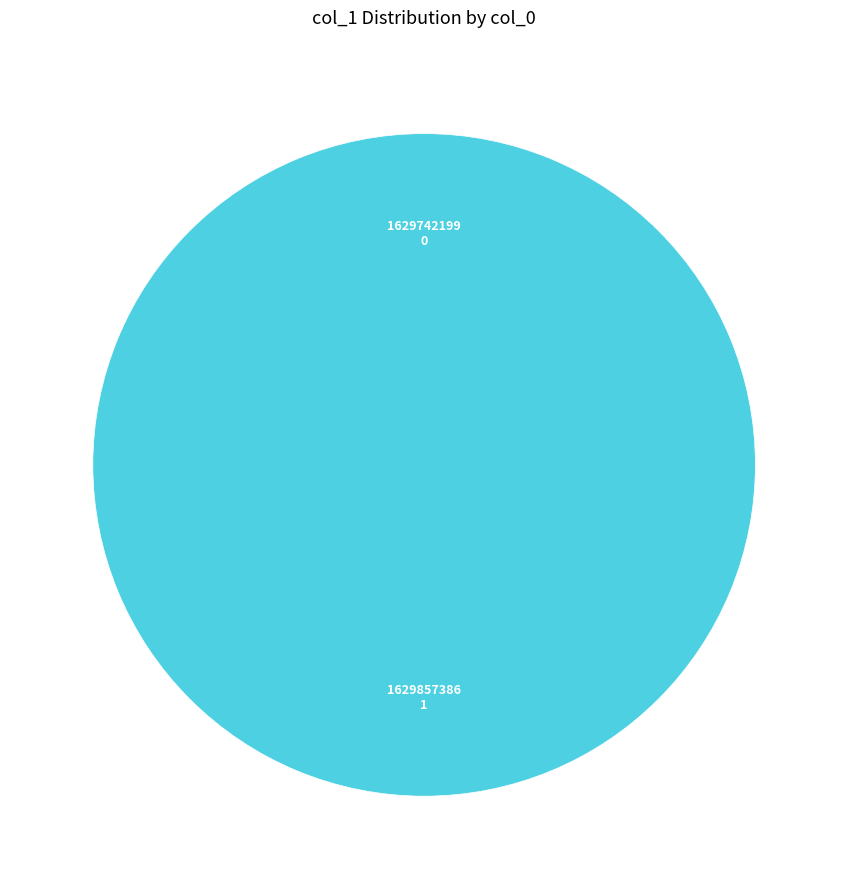

Between 1629742199 and 1629857386, which is larger?

1629857386